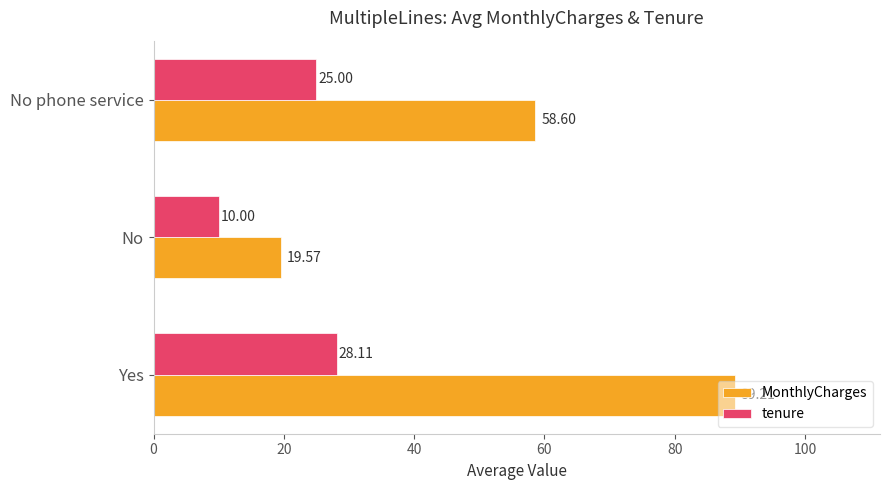

Rank the categories by MonthlyCharges value from highest to lowest.

Yes, No phone service, No